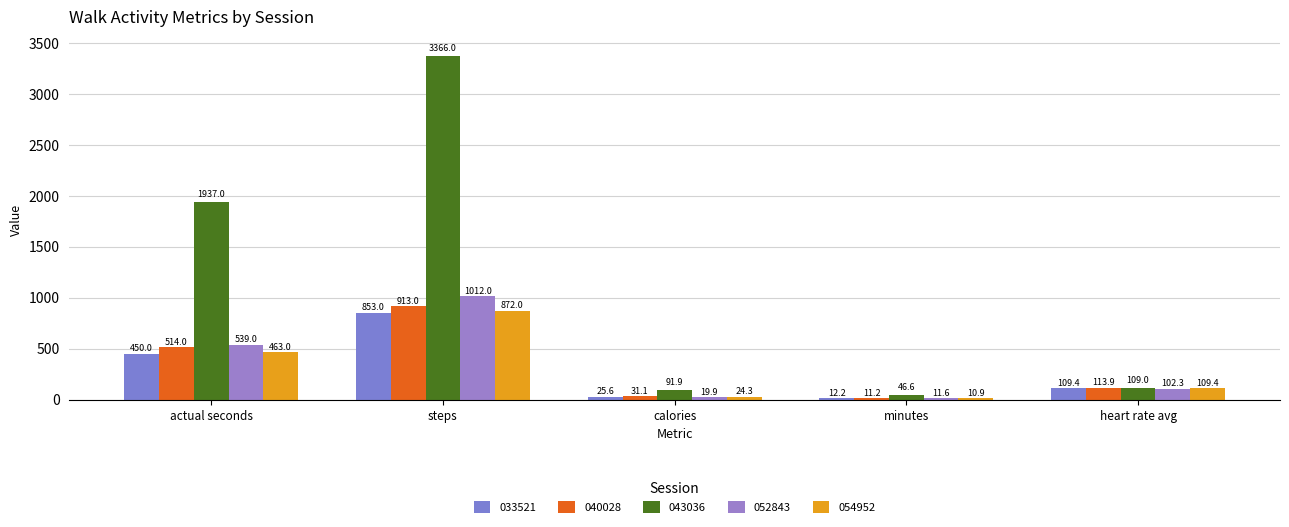

What is the label of the 2nd bar from the right?

minutes